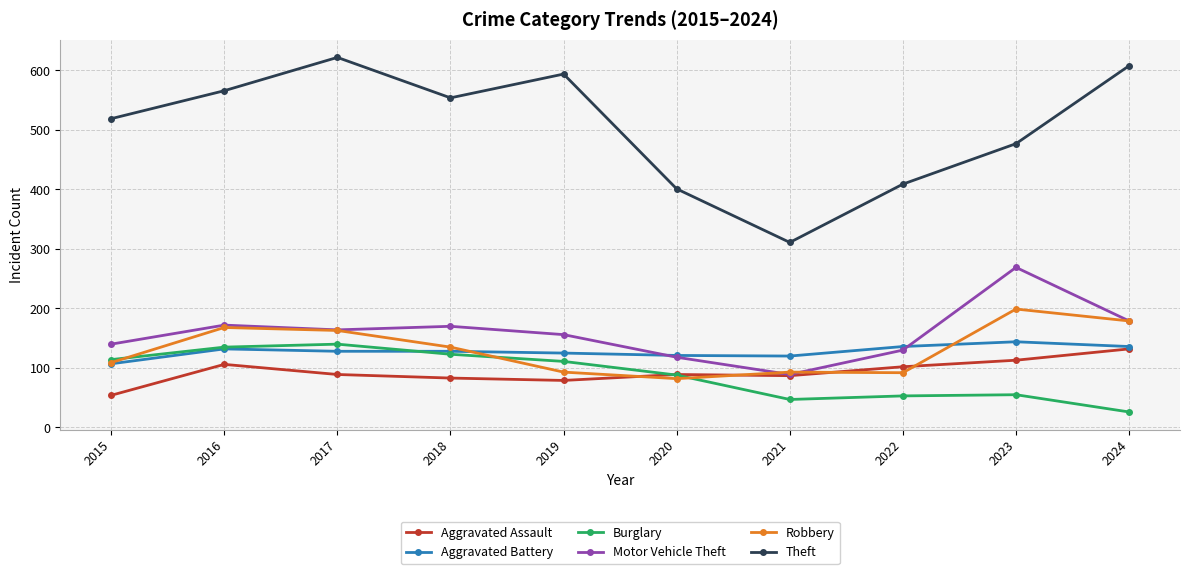

Which category has the lowest value across all series?

2024